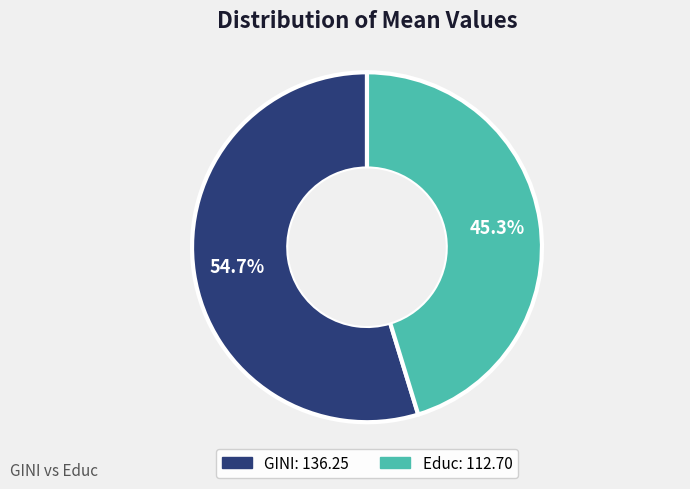

True or false: Educ accounts for 45% of the total.

True